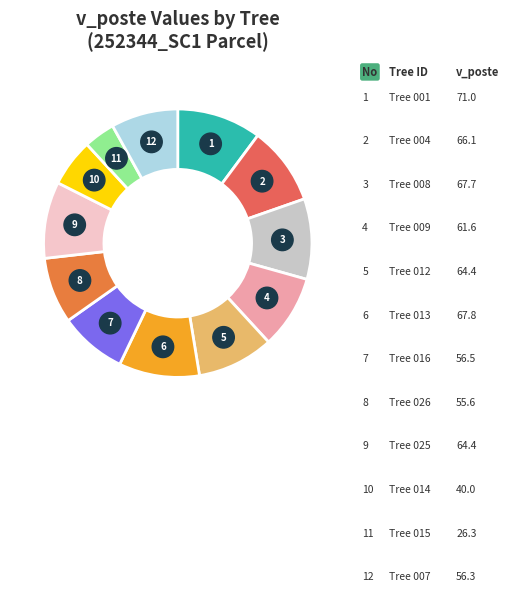

Is it true that 252344008 is 2% of the pie?

False